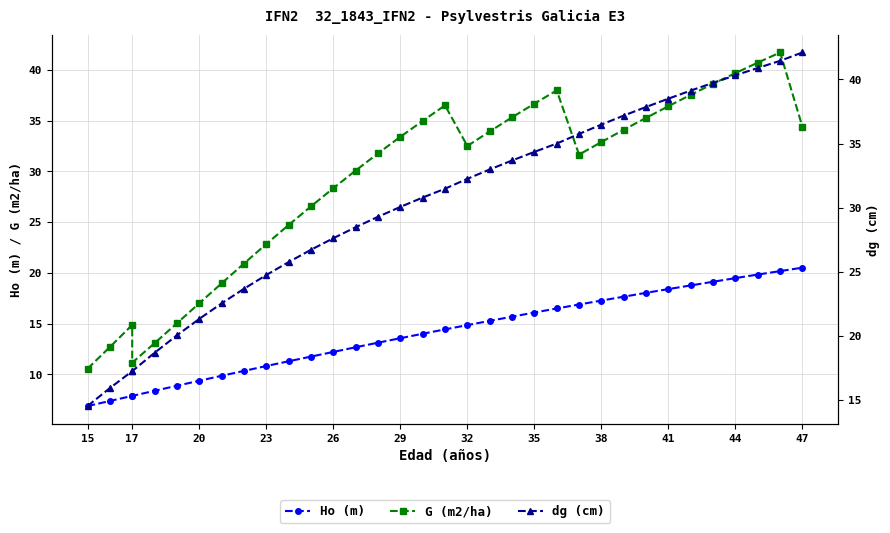

Is this an area chart (filled region under the line)?

No